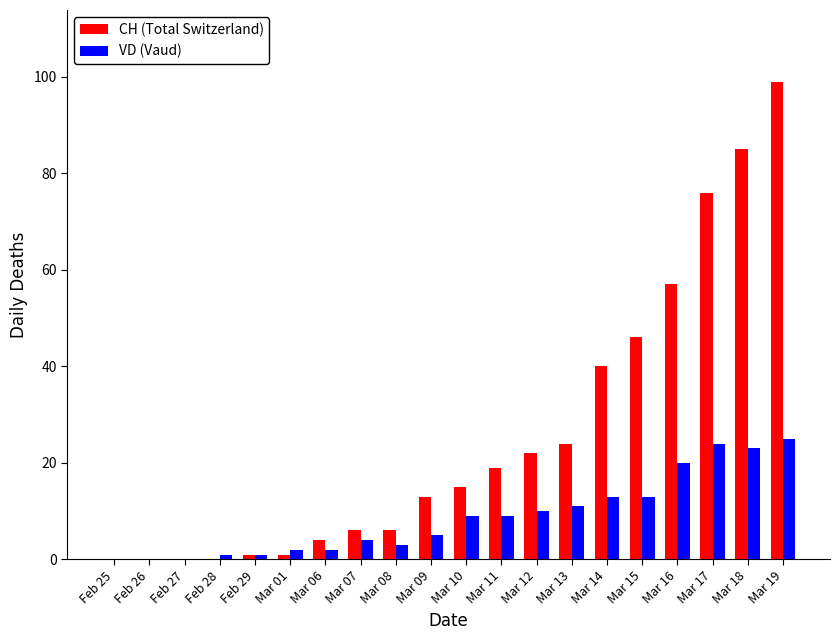

Does the chart contain stacked bars?

No